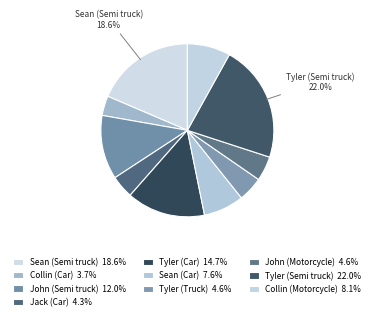

Does any single category account for the majority?

No